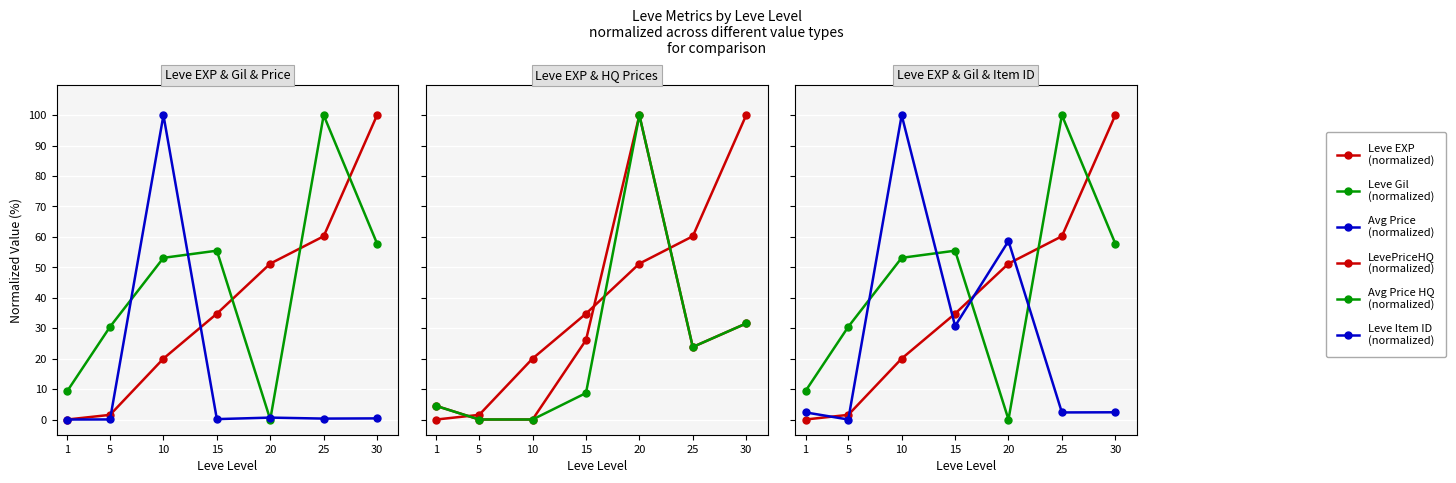

Rank the series at 10 from highest to lowest value.

Leve Item ID, currentAveragePrice, Leve Gil, Leve EXP, LevePriceHQ, currentAveragePriceHQ